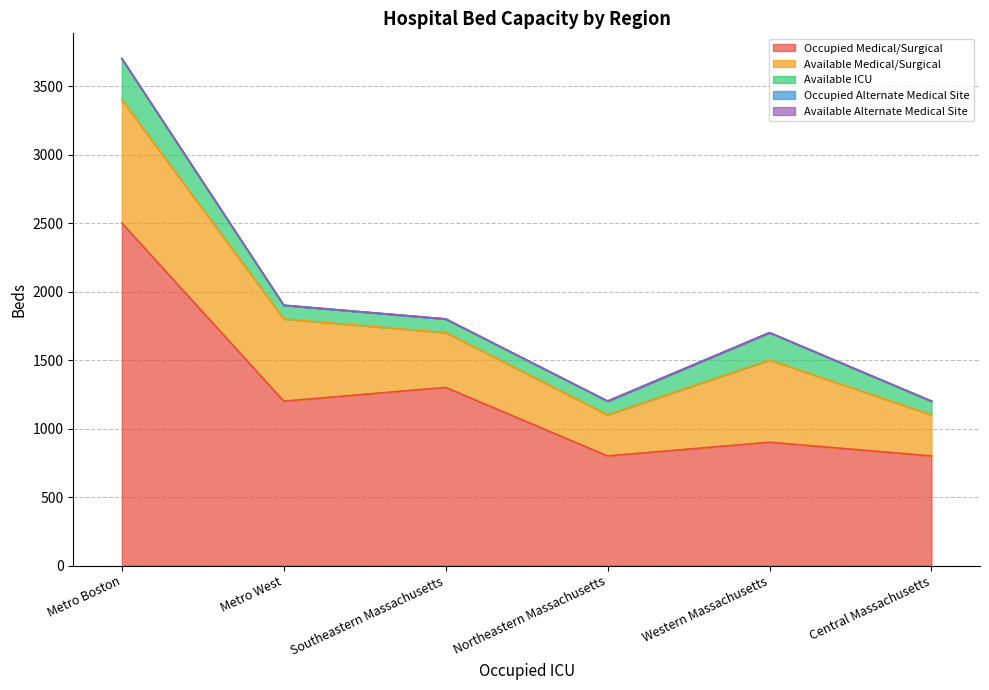

At which label does Occupied Medical/Surgical reach its minimum?

Northeastern Massachusetts